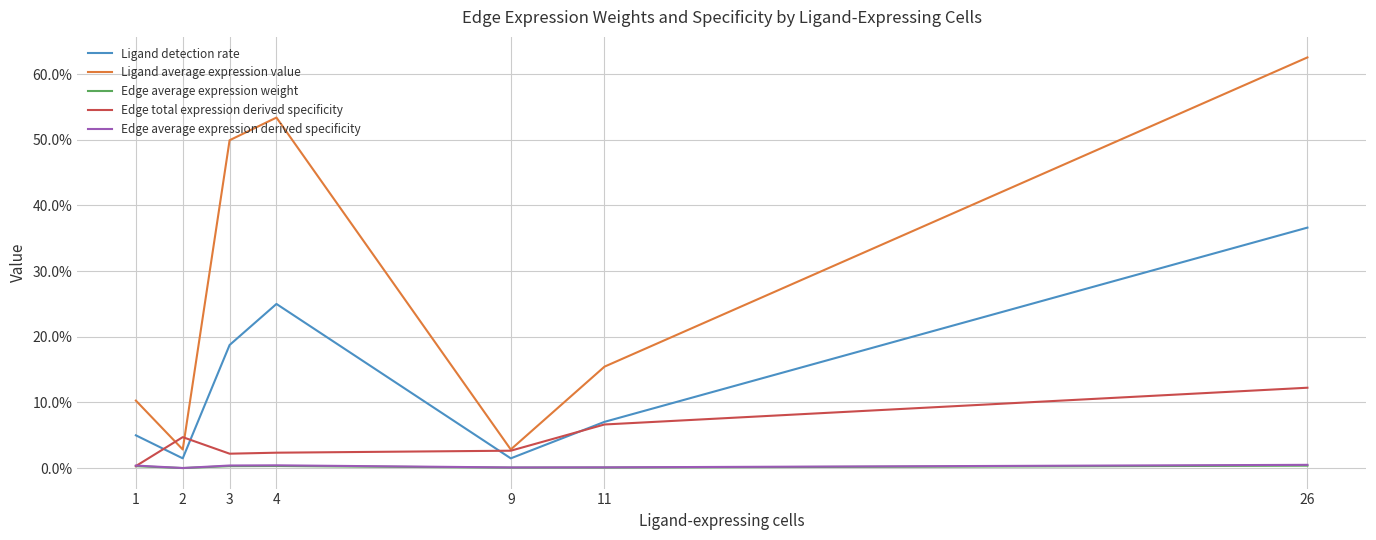

The value of Ligand average expression value at 3 is 0.3. True or false?

False